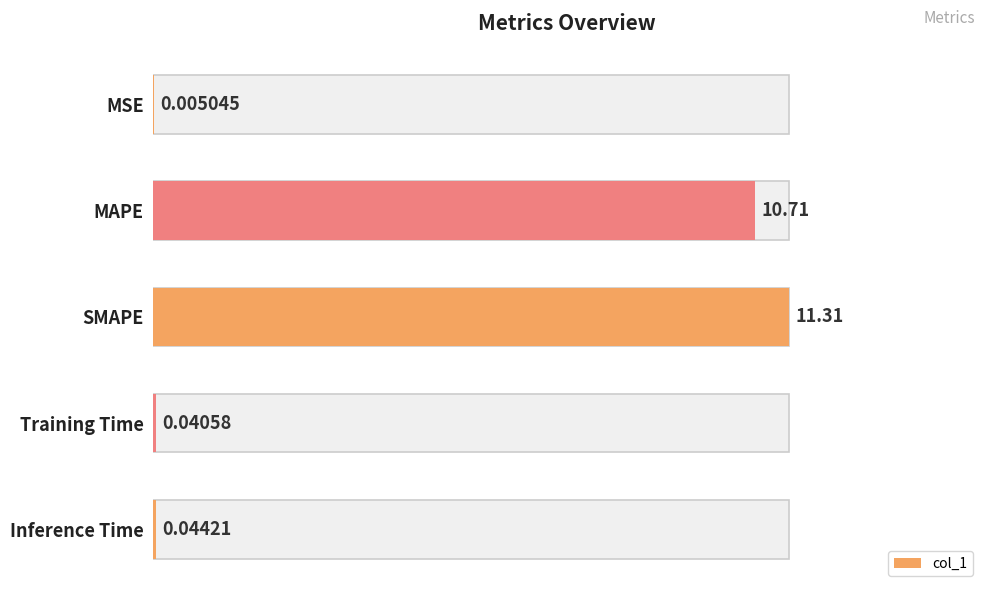

Rank the categories by value from highest to lowest.

SMAPE, MAPE, Inference Time, Training Time, MSE